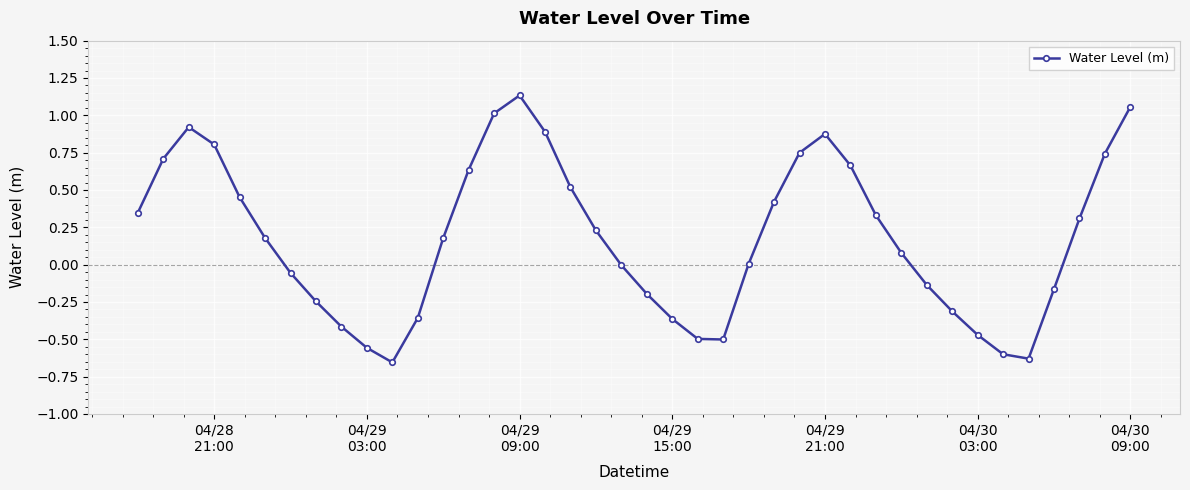

What is the sum of all values?

7.1